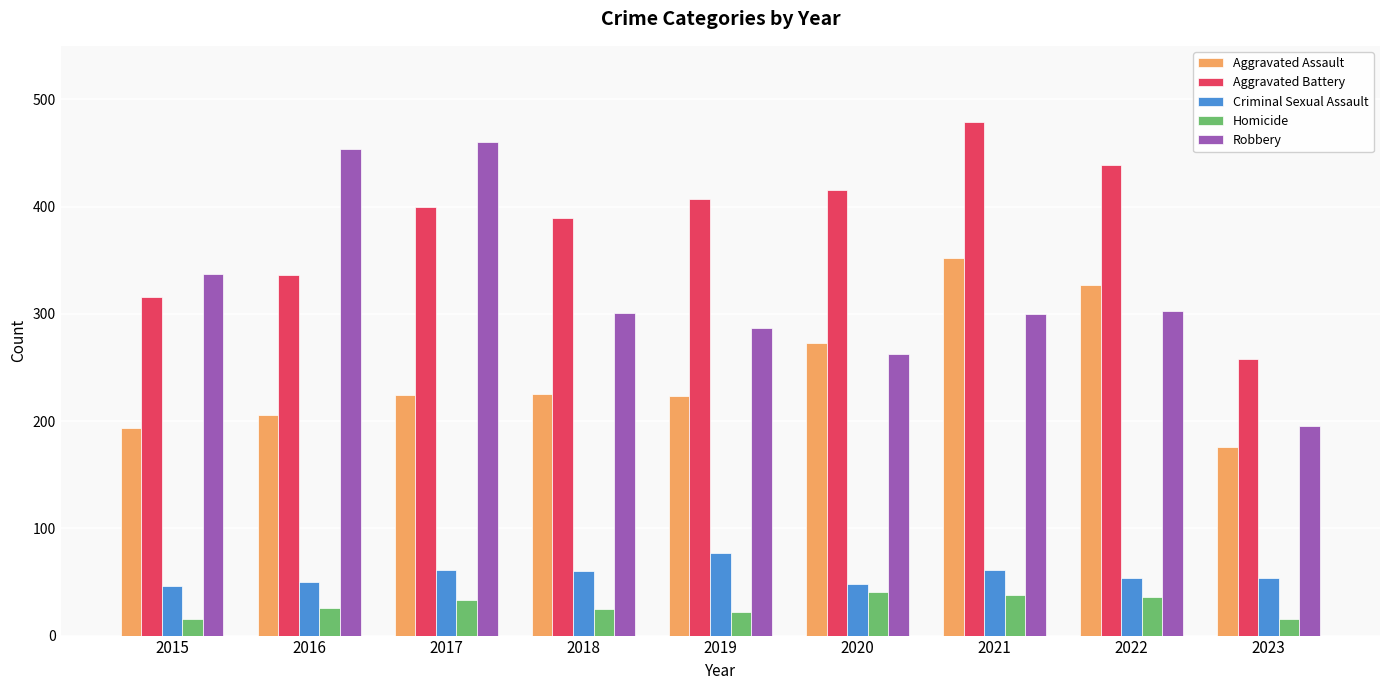

Rank the series at 2020 from lowest to highest value.

Homicide, Criminal Sexual Assault, Robbery, Aggravated Assault, Aggravated Battery